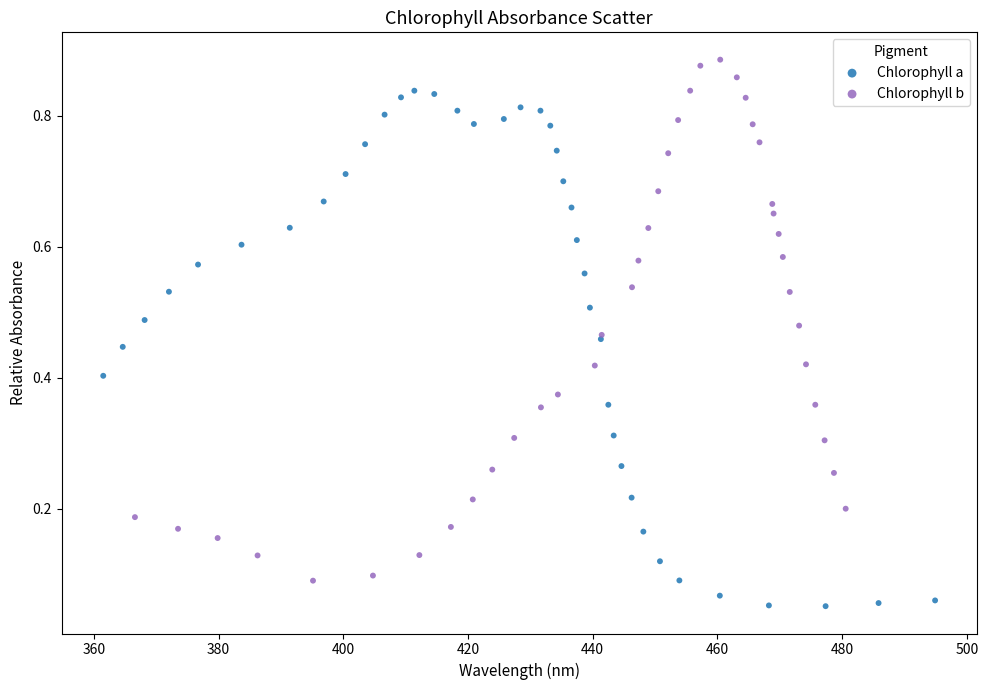

What are all the series names shown in the legend?

Chlorophyll a, Chlorophyll b